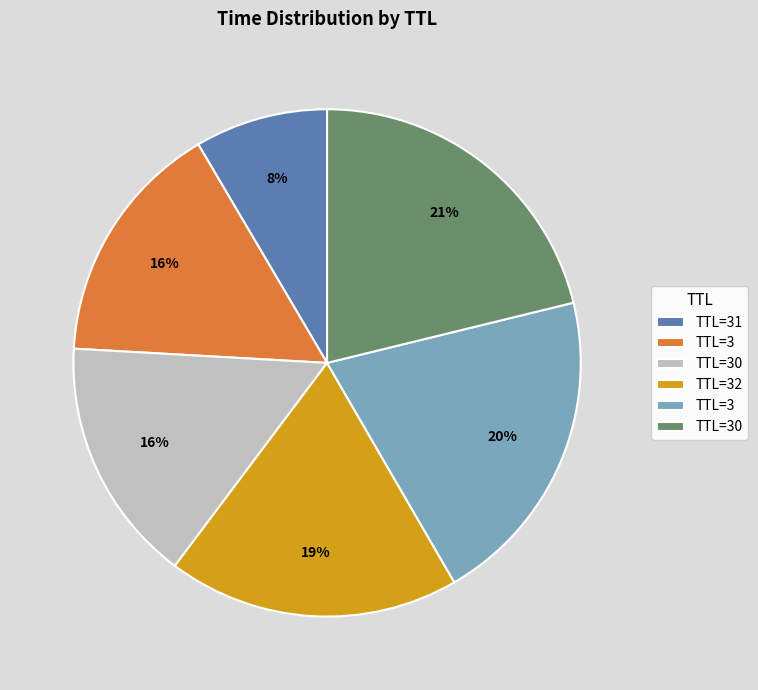

Is there any slice that represents more than half of the pie?

No